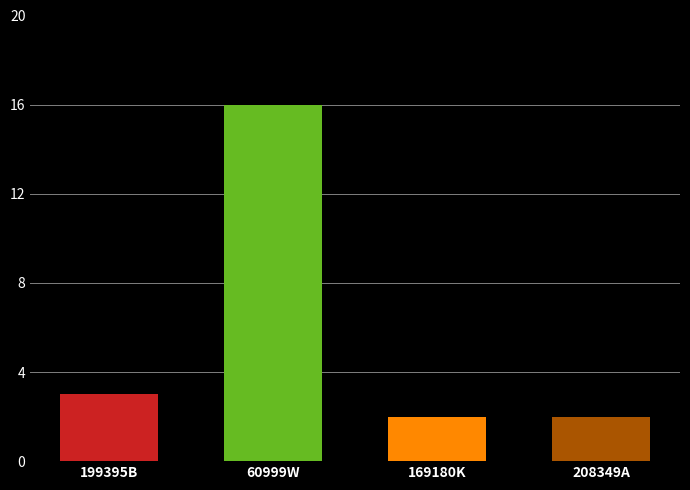

What is the average value?

6